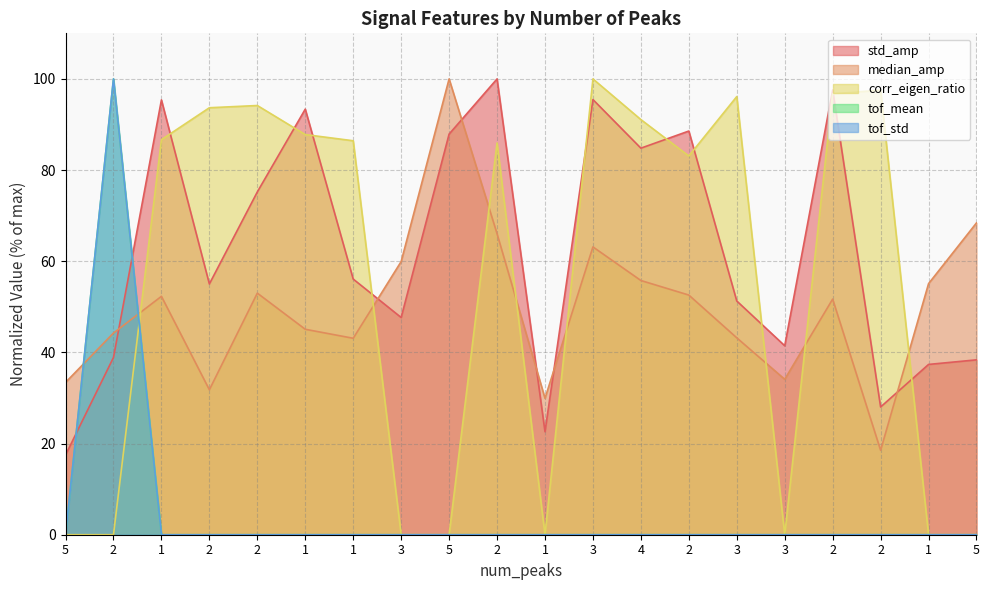

Between 5 and 2, which series saw the biggest shift?

corr_eigen_ratio